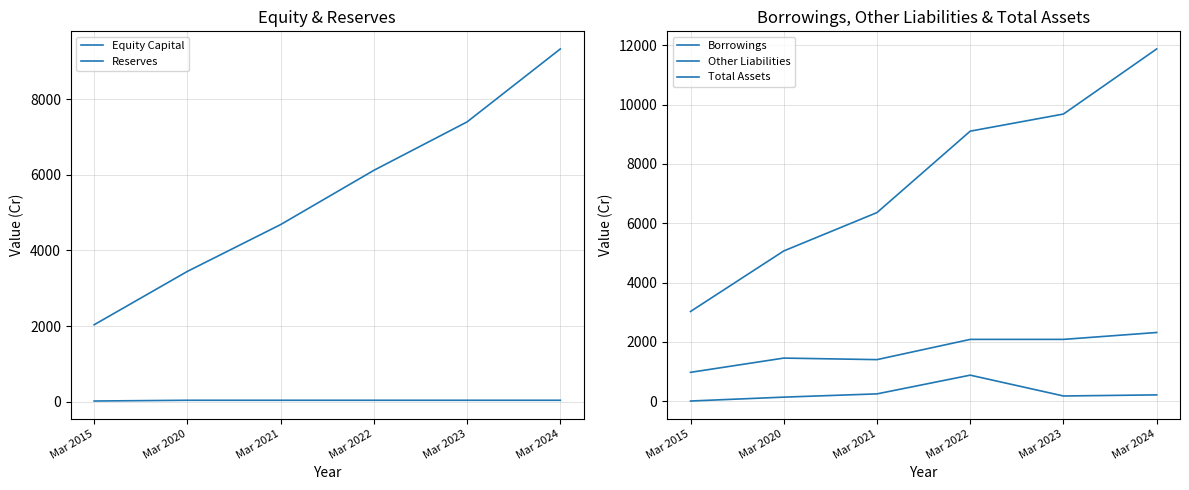

Which series has the largest total across all categories?

Total Assets